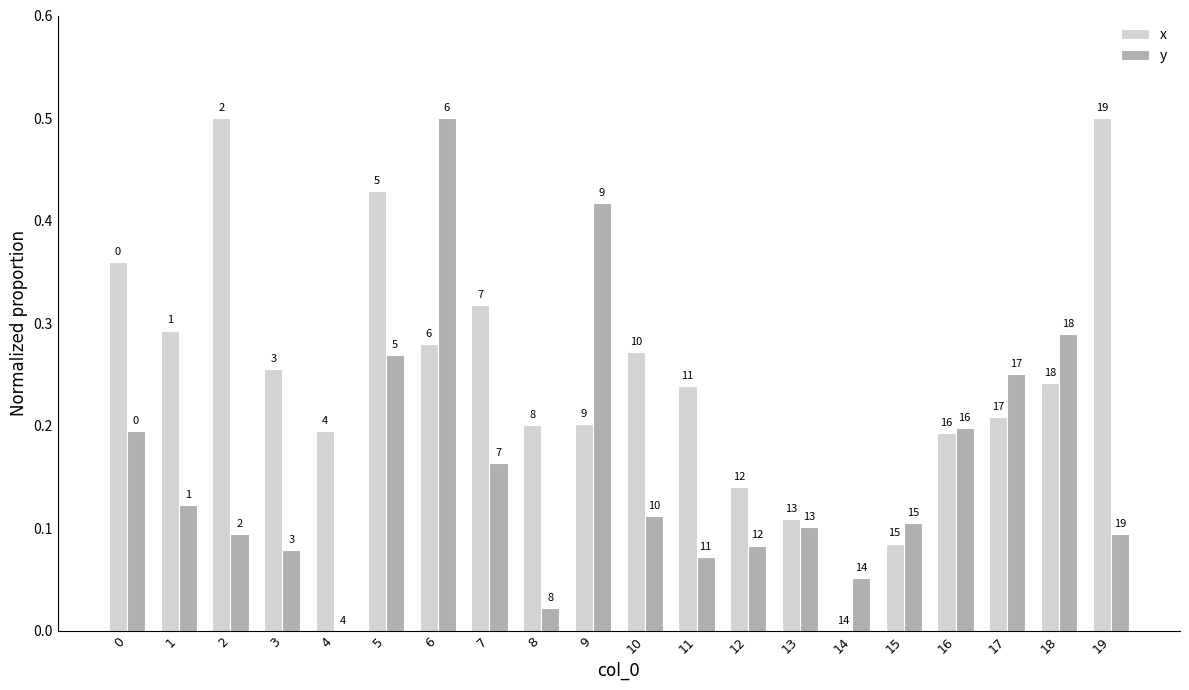

What is the total value across all series at 18?

0.5